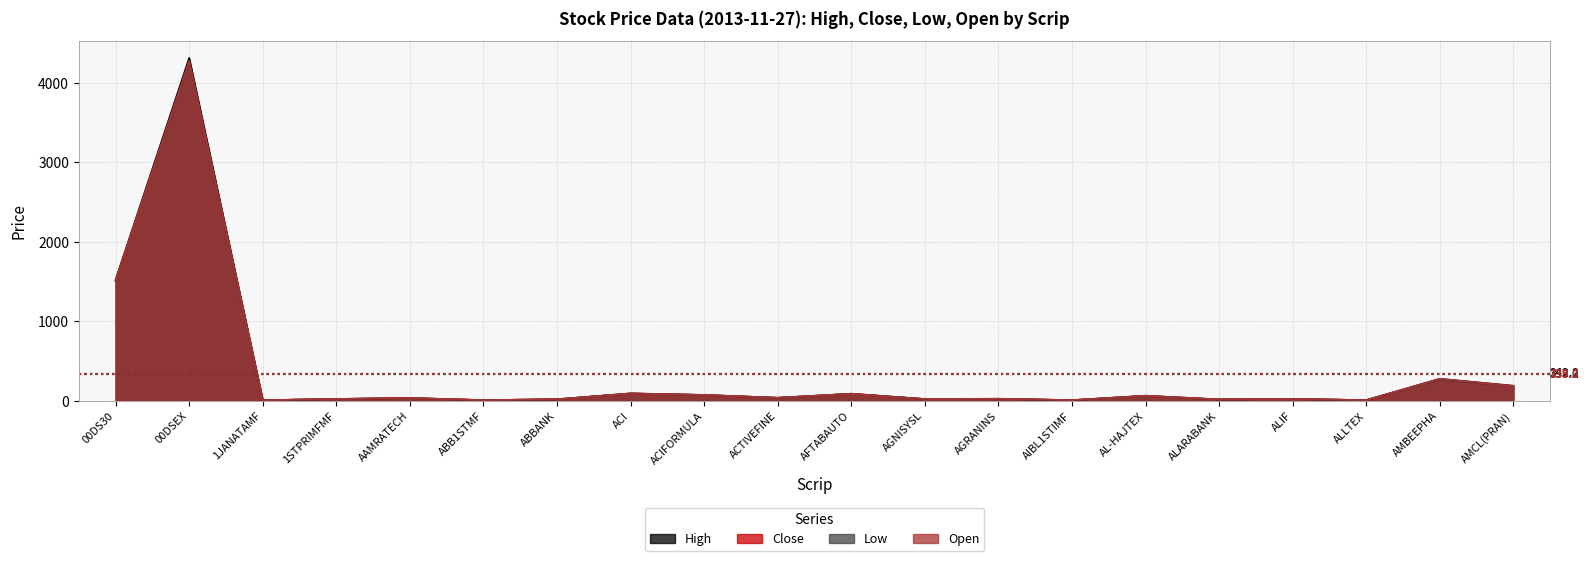

The value of Close at ALIF is 14.2. True or false?

False